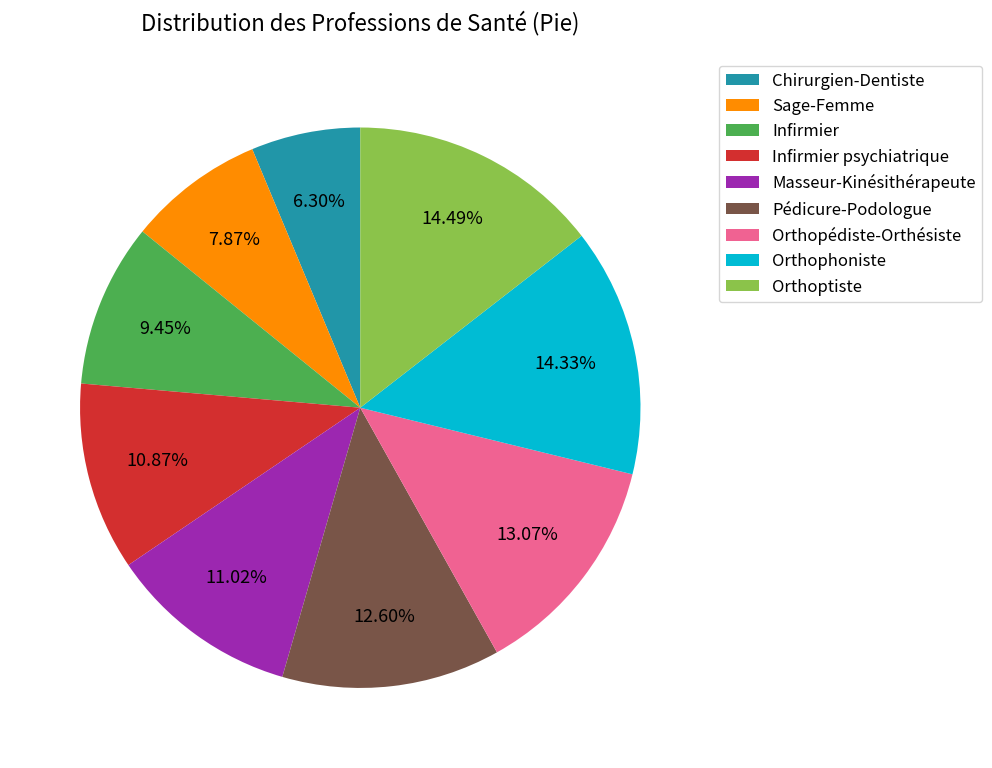

Is Orthoptiste the majority of the pie?

No